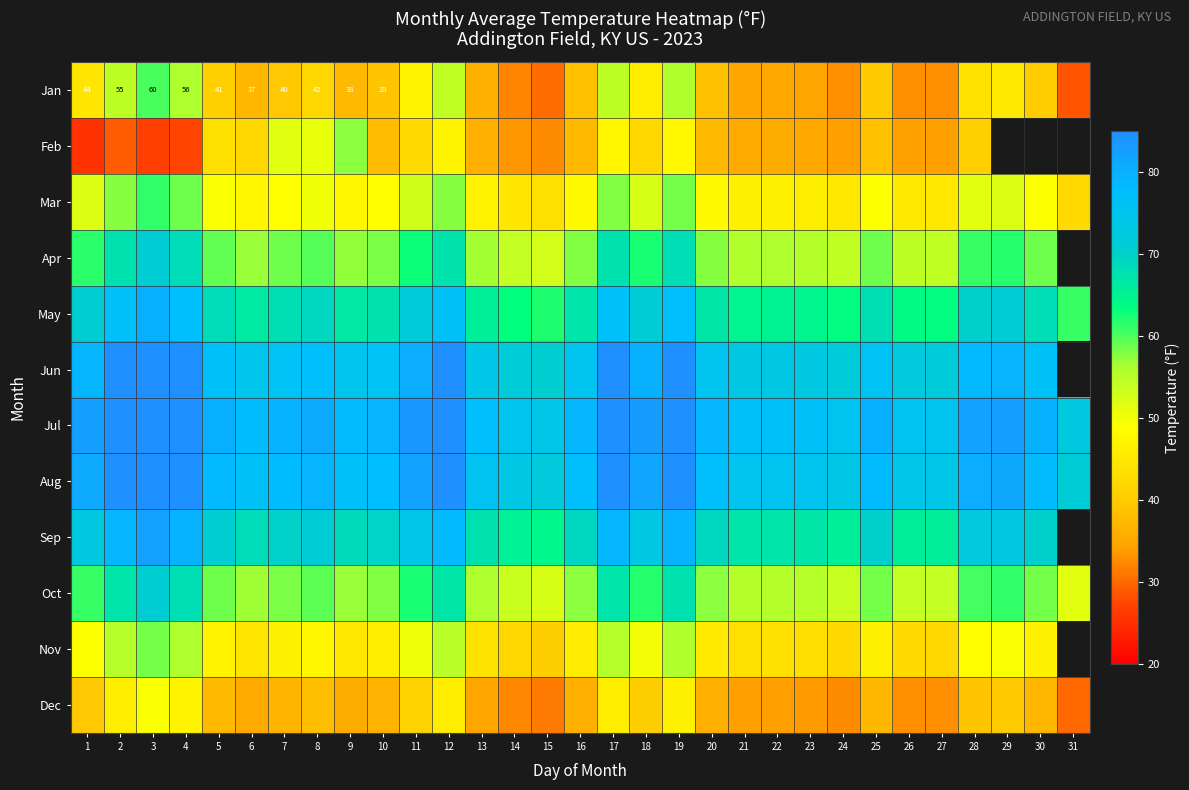

At which category does the chart reach its peak across all series?

3